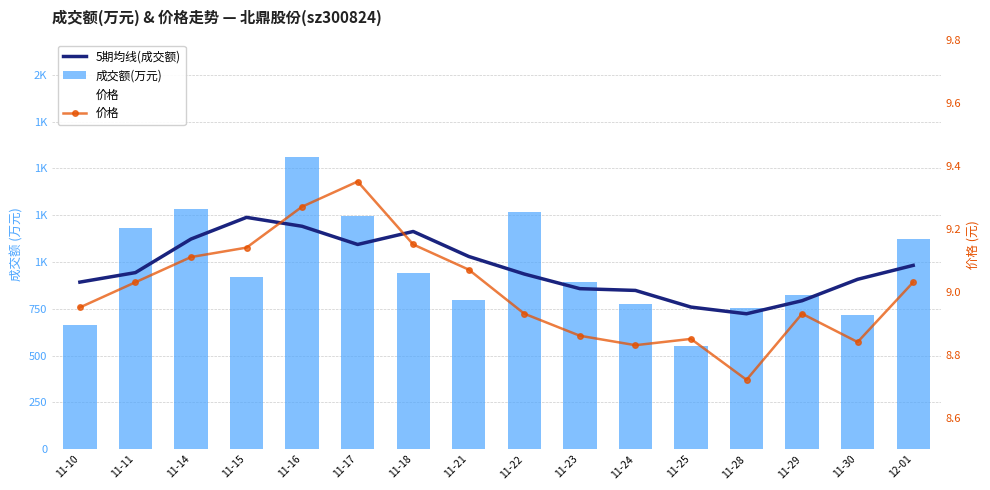

Is the value of 5期均线(成交额) at 11-24 greater than the value of 价格 at 11-30?

Yes